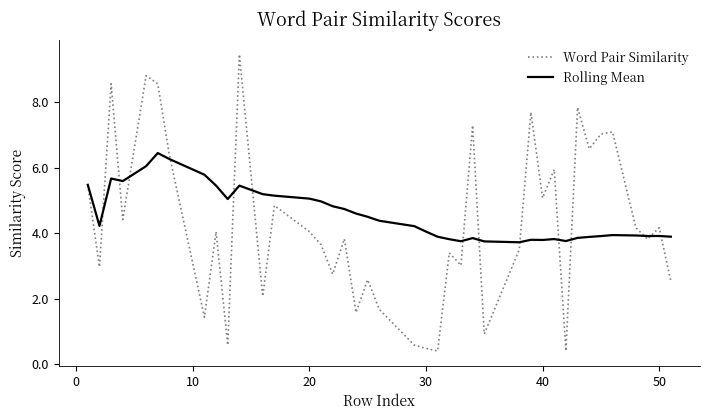

What is the maximum value shown in the chart?

9.5